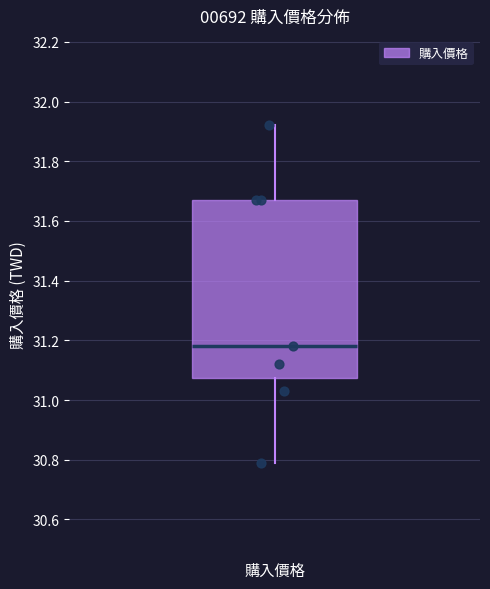

Where is the lower edge of the box for 購入價格 on the y-axis? The values are not printed on the chart, so give them approximately, as read against the axis.

31.08